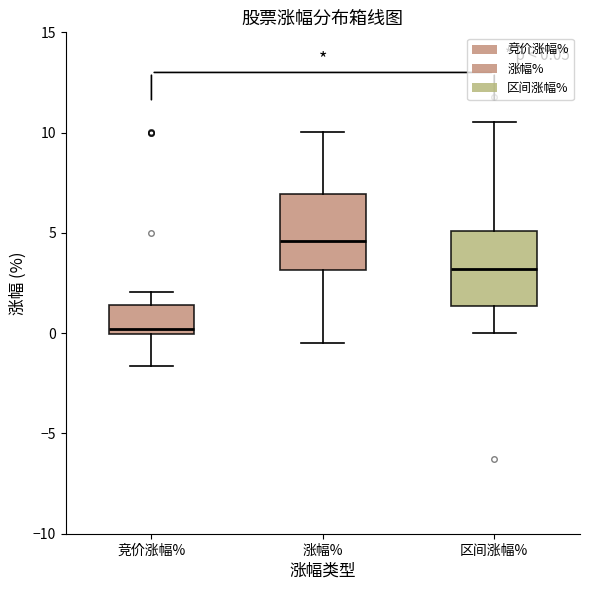

Which box's median line is the lowest?

竞价涨幅%